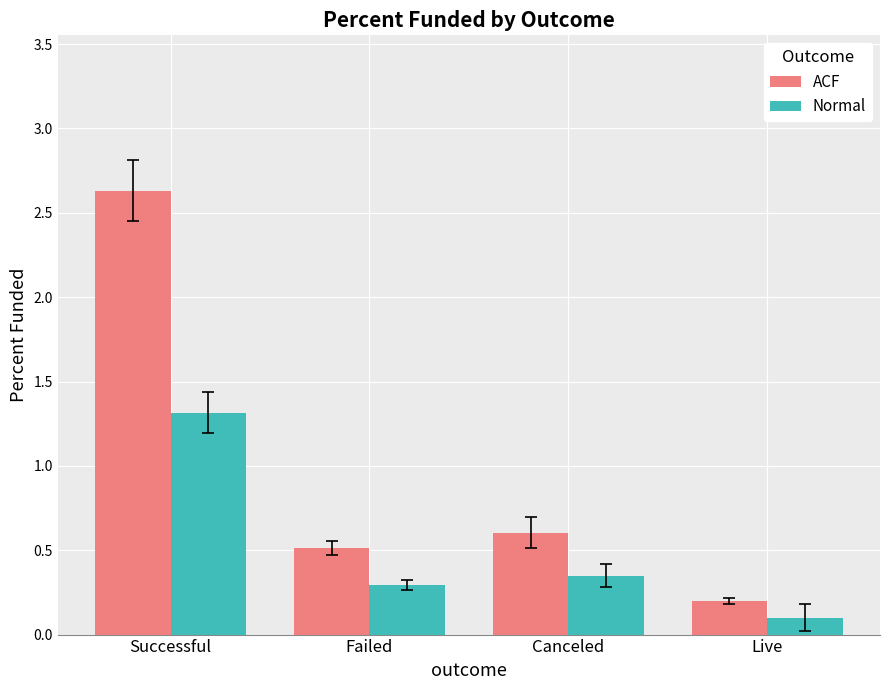

Which series has the largest range (max minus min)?

ACF